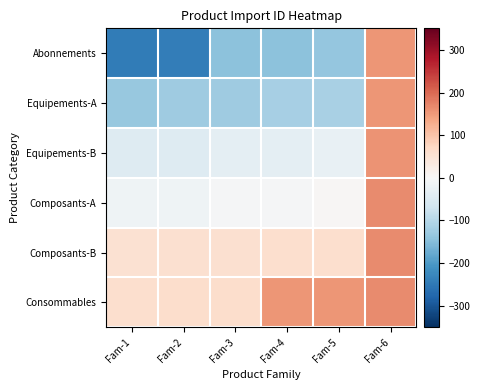

Between Fam-3 and Fam-4, which is larger?

Fam-4